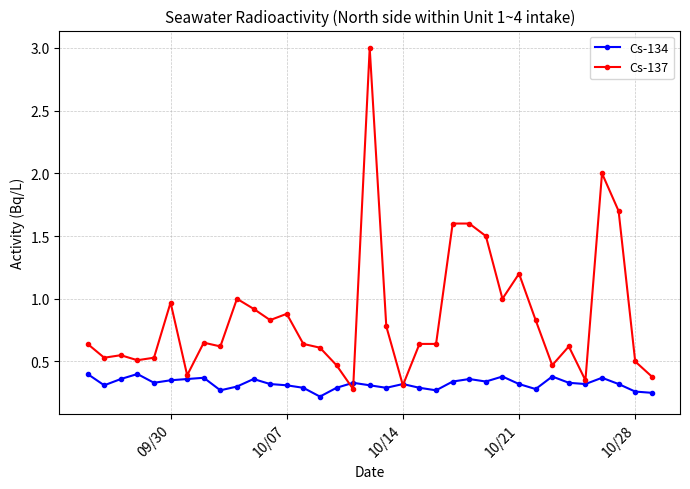

Which series has the largest total across all categories?

Cs-137